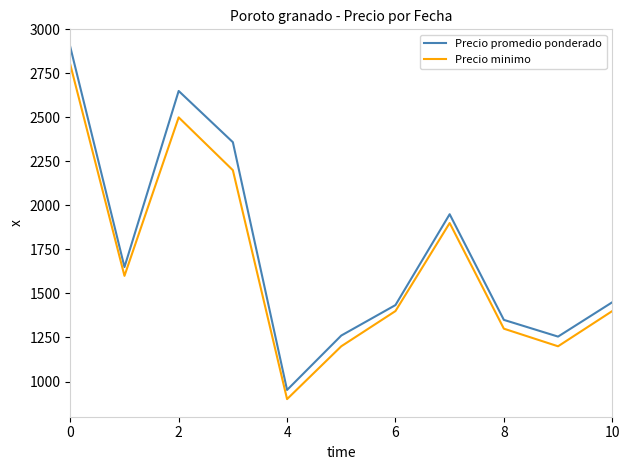

What is the smallest value displayed?

900